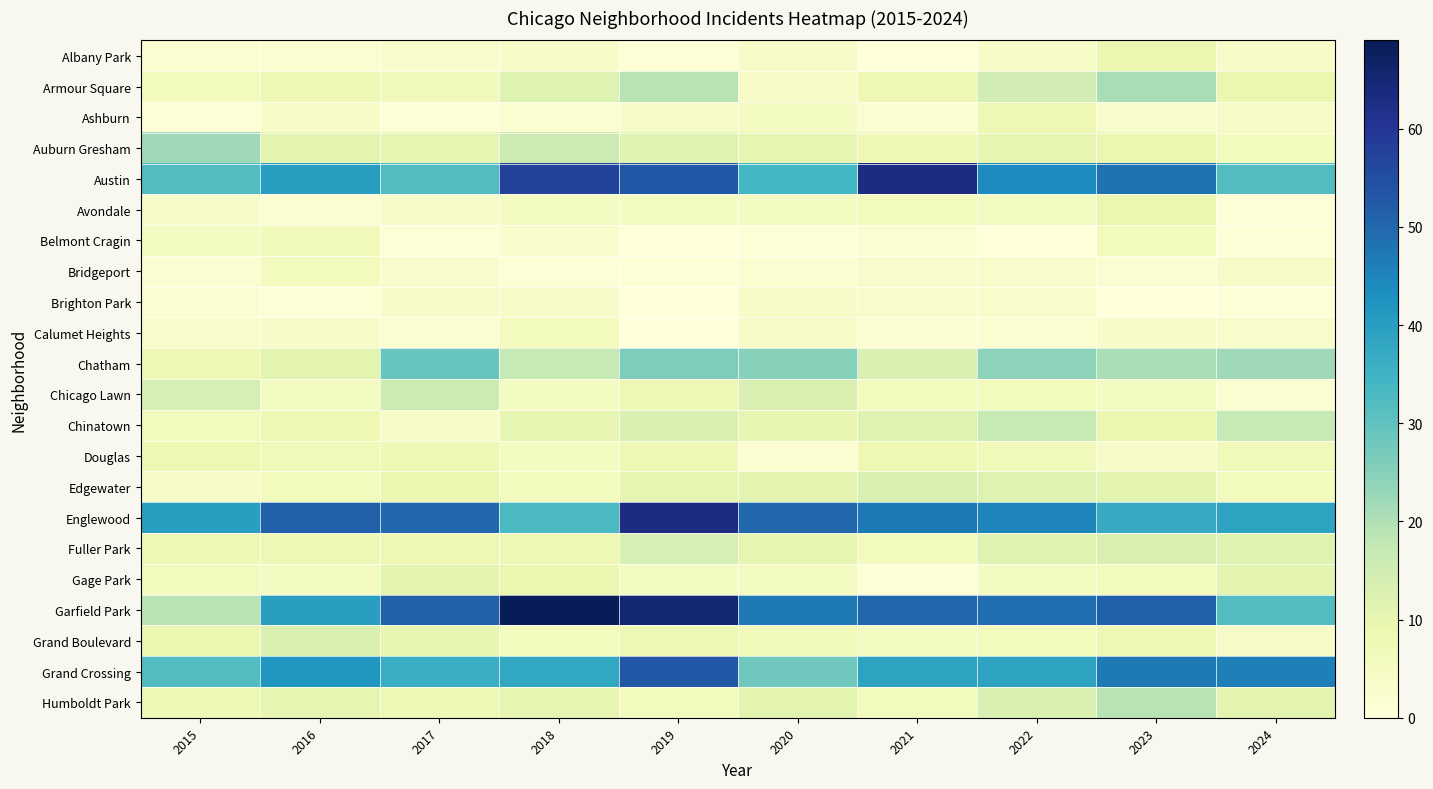

Which series has the widest spread of values?

Garfield Park